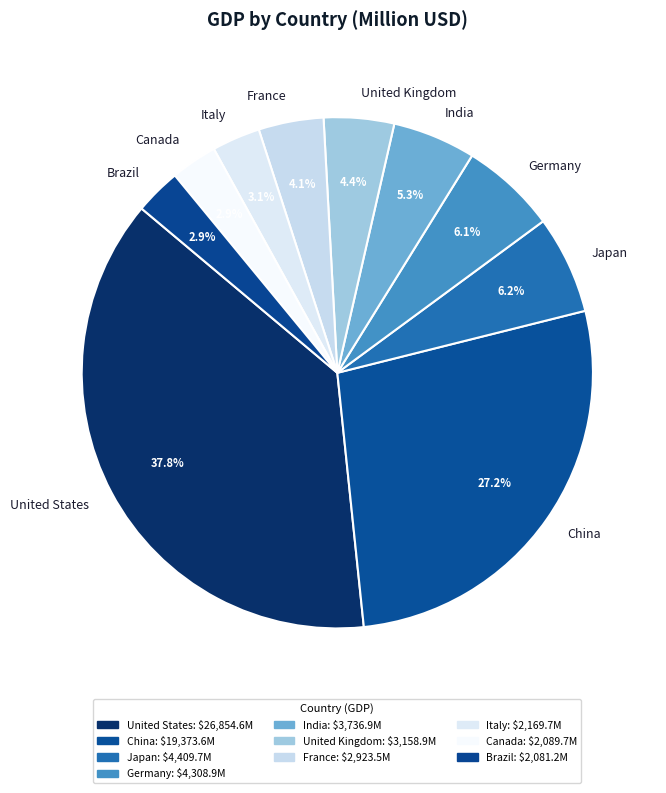

To the nearest percent, what is the combined percentage of United States and Brazil?

41%